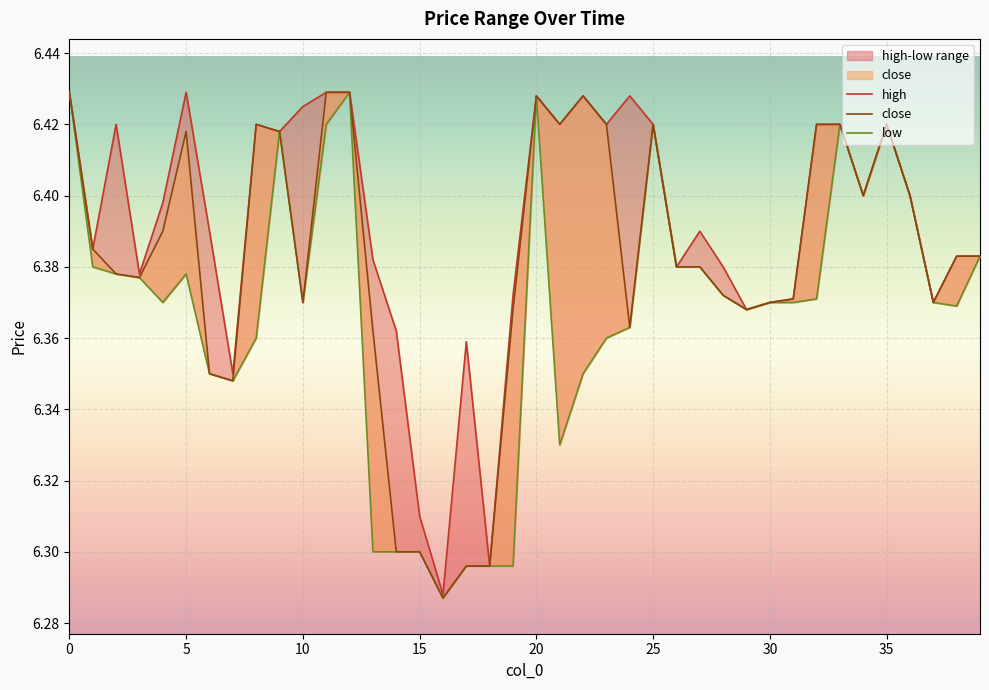

Count the close values in the range 6 to 7.

40